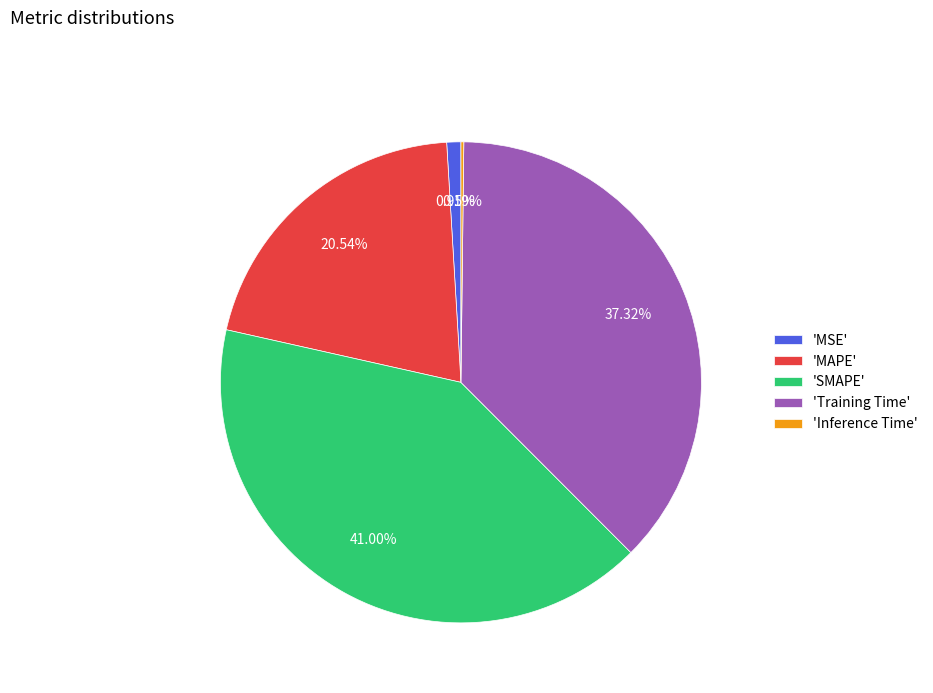

Between 'Training Time' and 'SMAPE', which is larger?

'SMAPE'